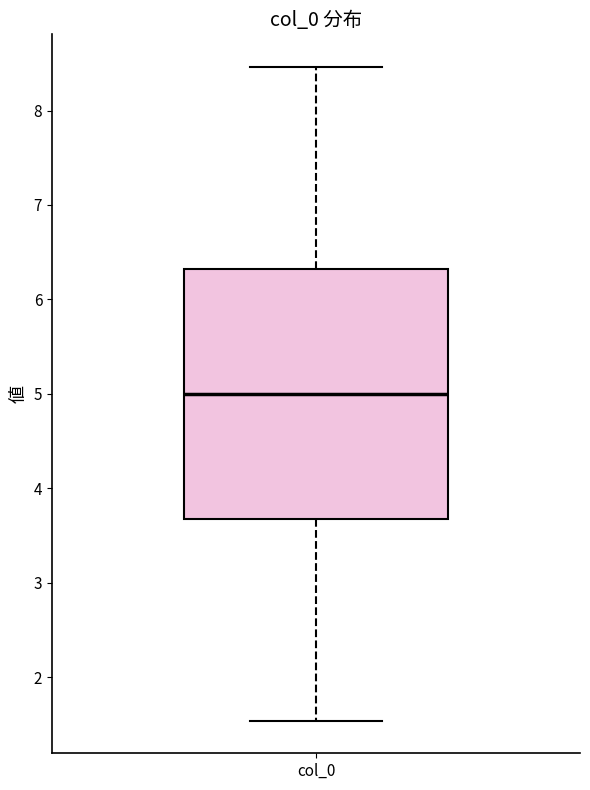

Where does the upper whisker of the box for col_0 end on the y-axis? The values are not printed on the chart, so give them approximately, as read against the axis.

8.5